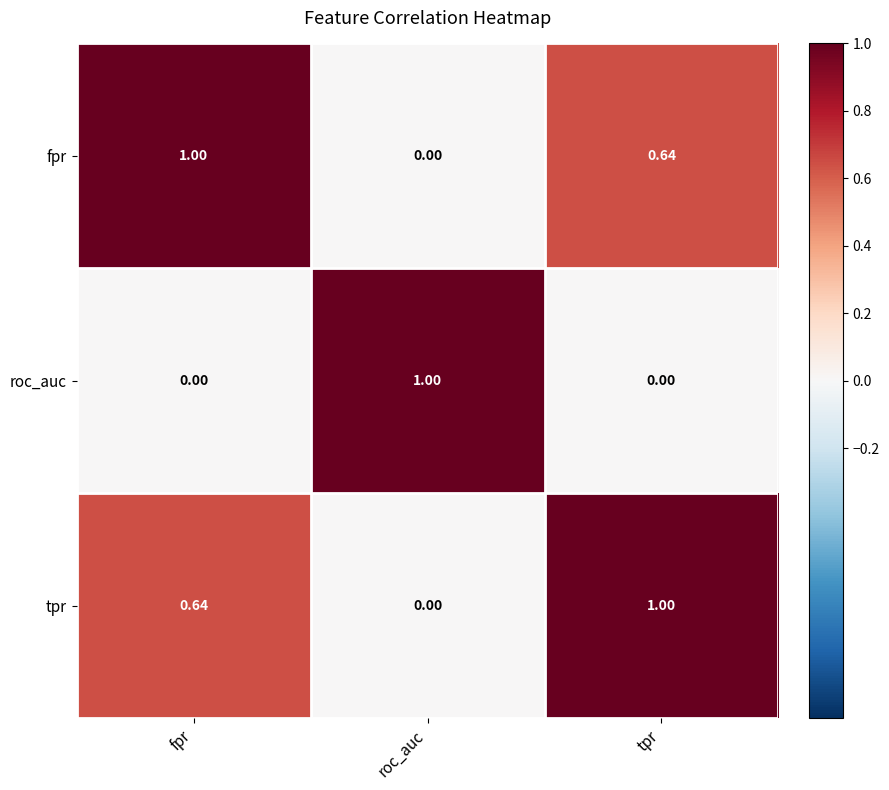

What is the total value across all series at fpr?

1.6